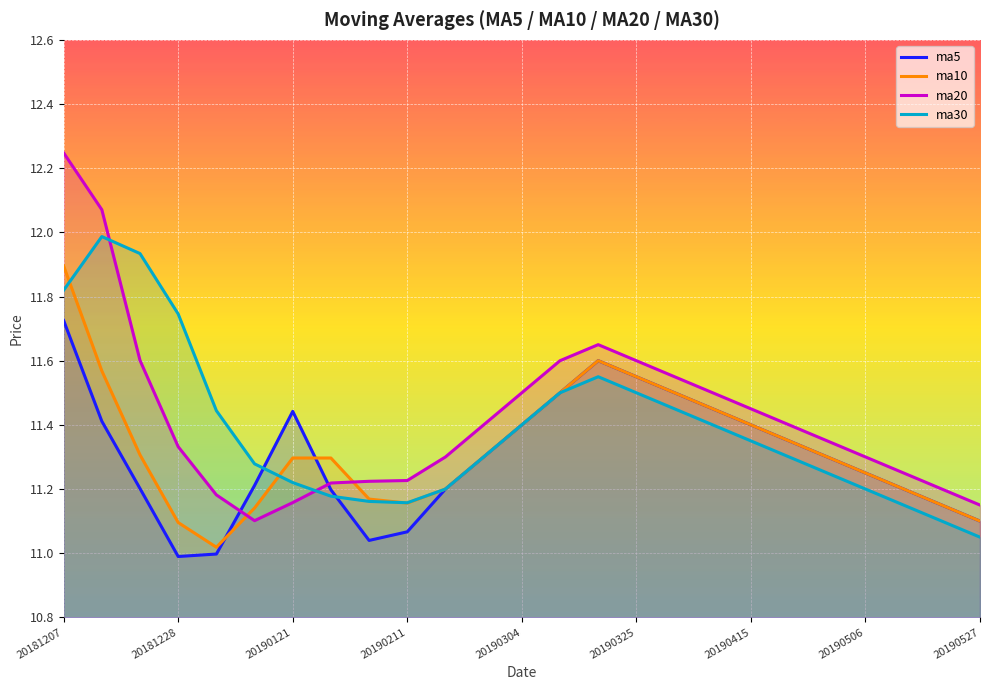

True or false: ma5 and ma10 cross at least once.

True